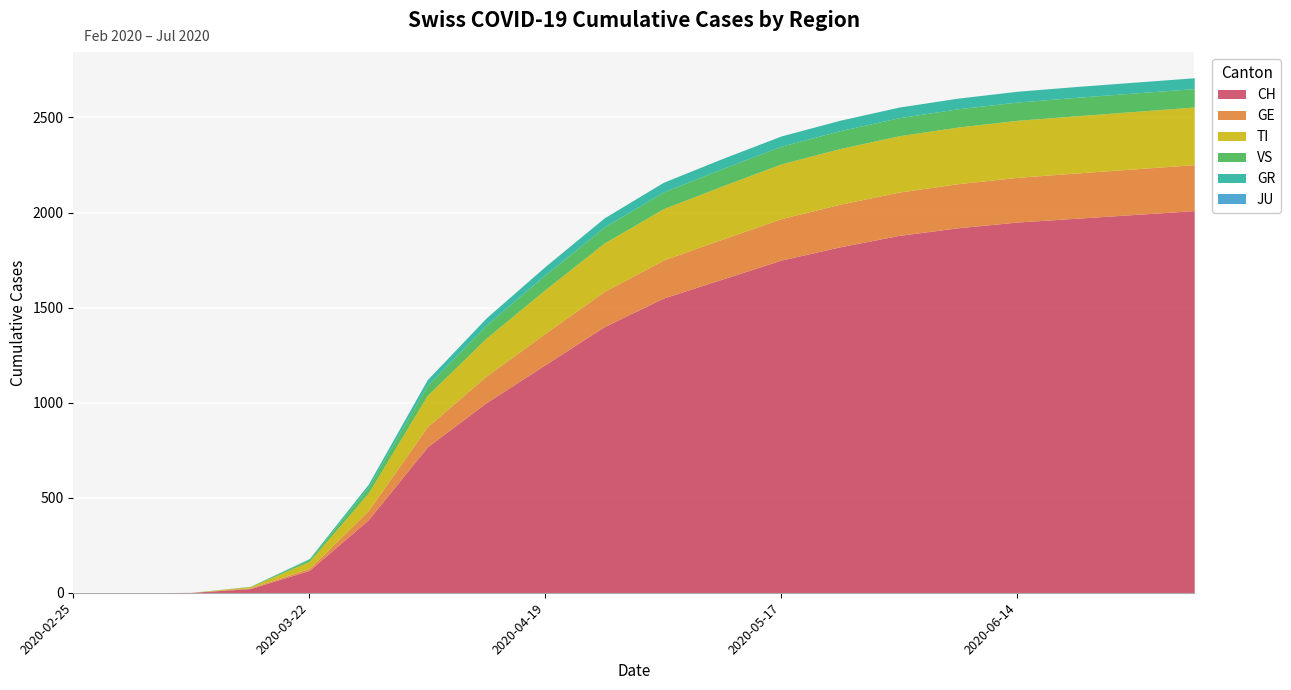

True or false: TI and VS cross at least once.

False